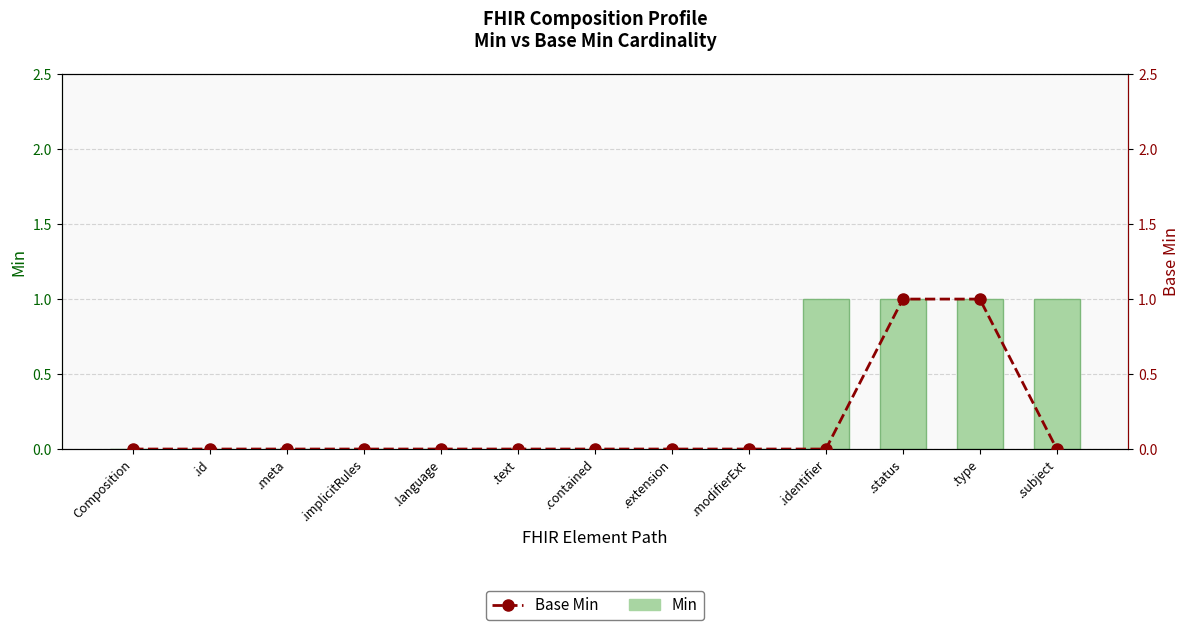

How many series are shown in this chart?

2